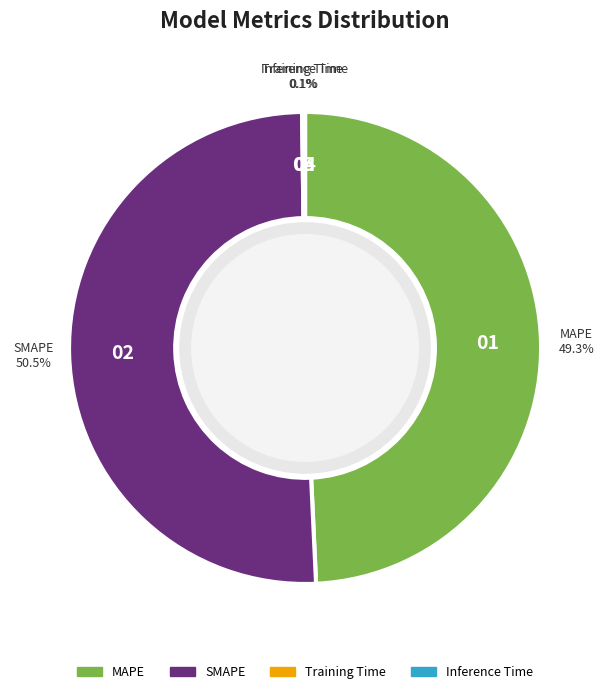

Which category has the biggest portion of the pie?

SMAPE